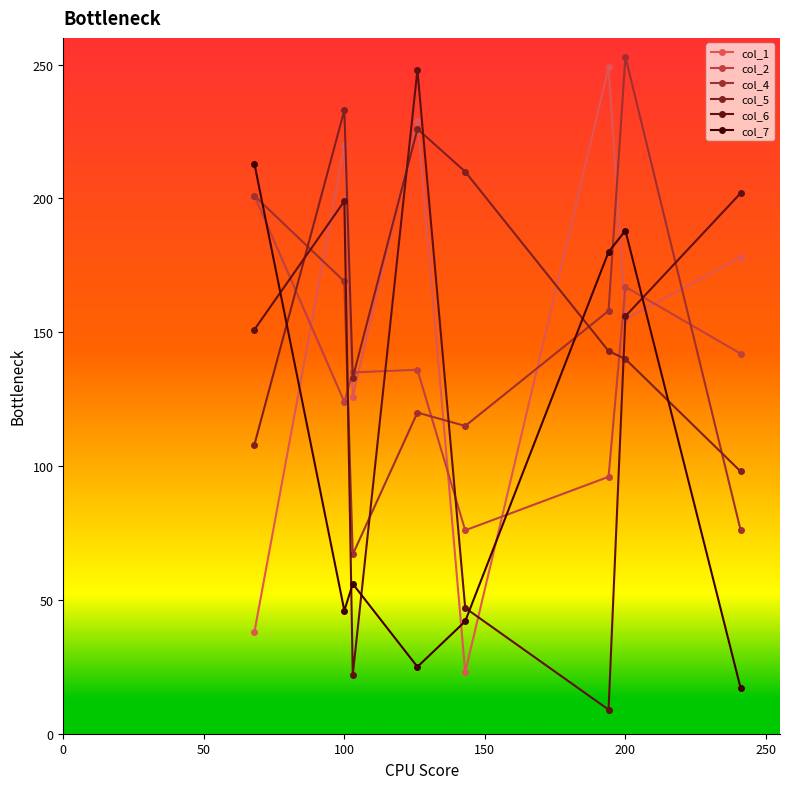

How many distinct data groups are displayed?

6